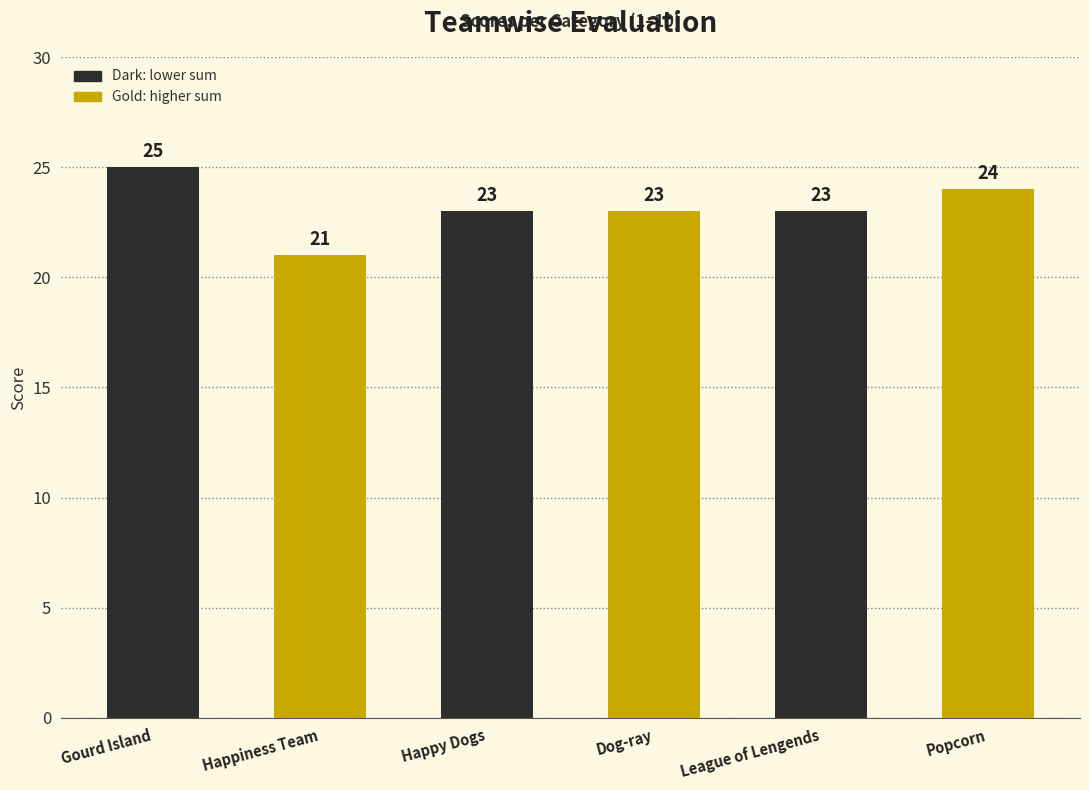

Approximately how many times larger is the value at Popcorn compared to Happy Dogs?

1.0